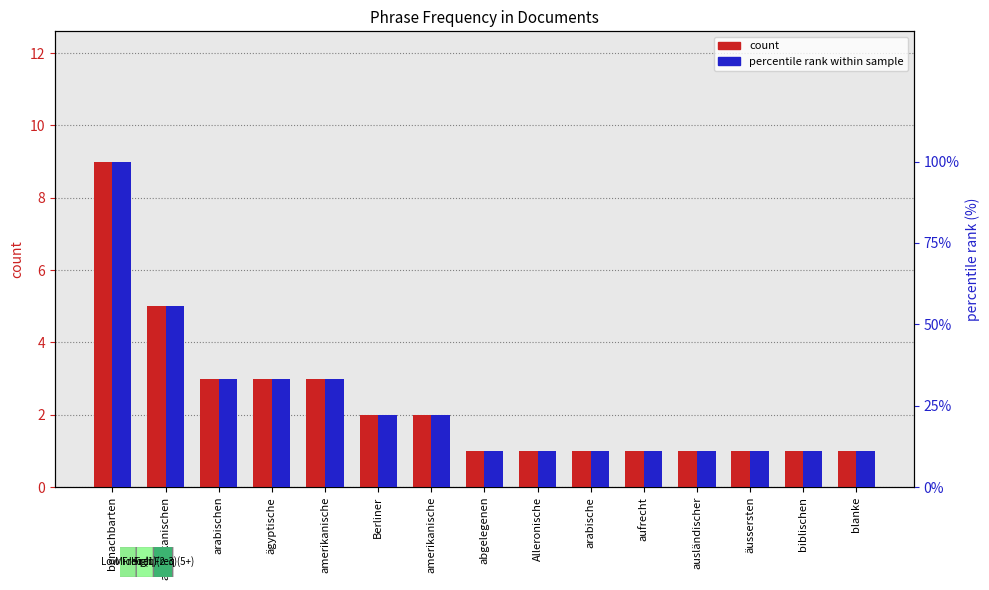

What is the highest value of the percentile rank within sample series?

100.0